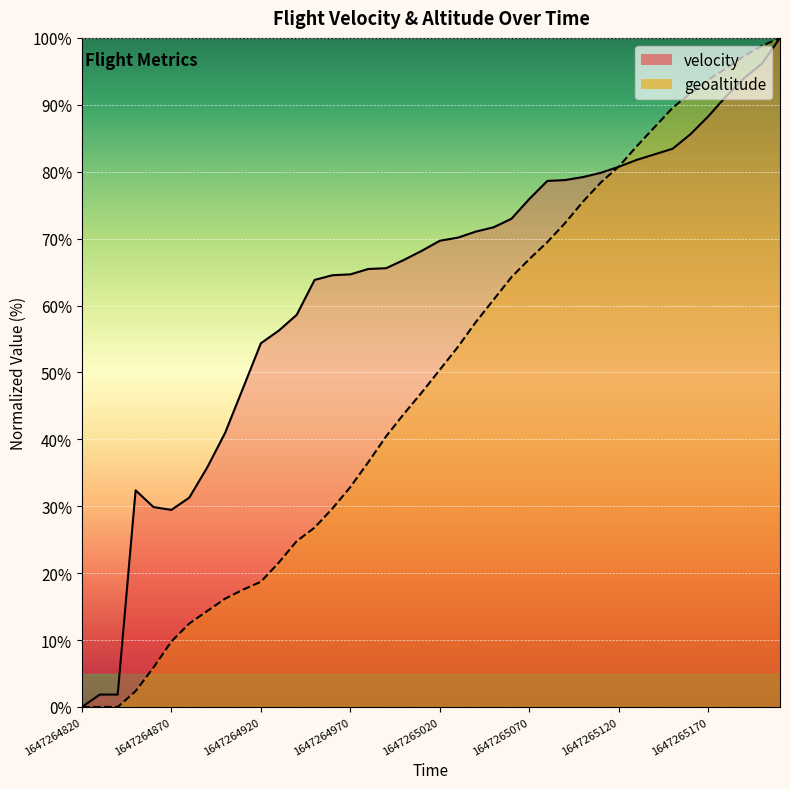

At how many categories does at least one series exceed 16?

37